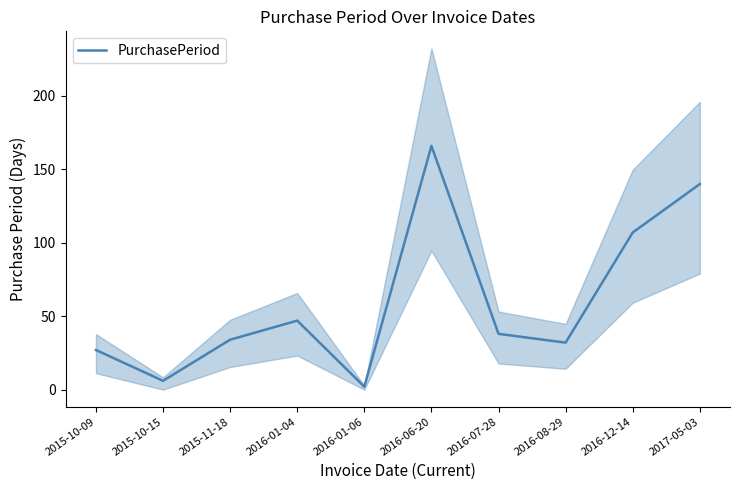

Does the chart display data point markers on the line(s)?

No